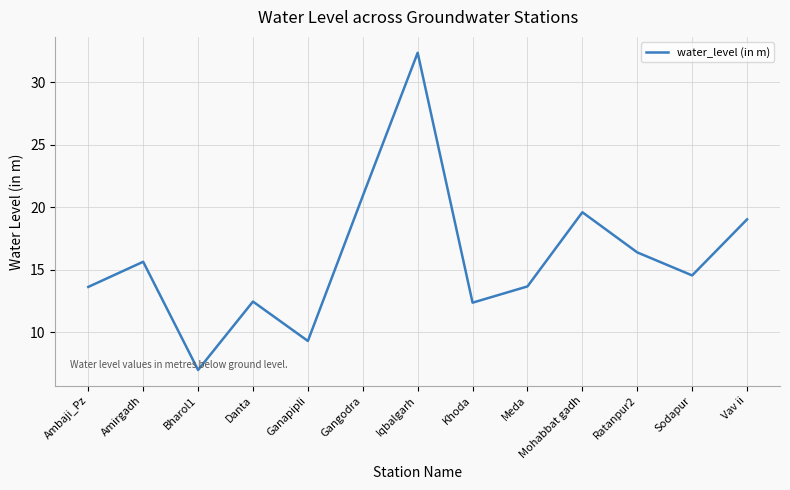

What position from the right is Sodapur?

2